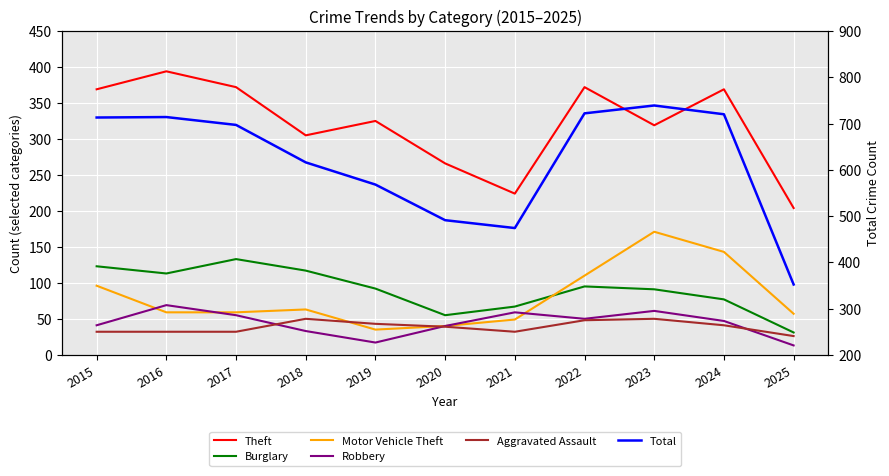

What is the value of the Burglary point at the 5th from the left?

92